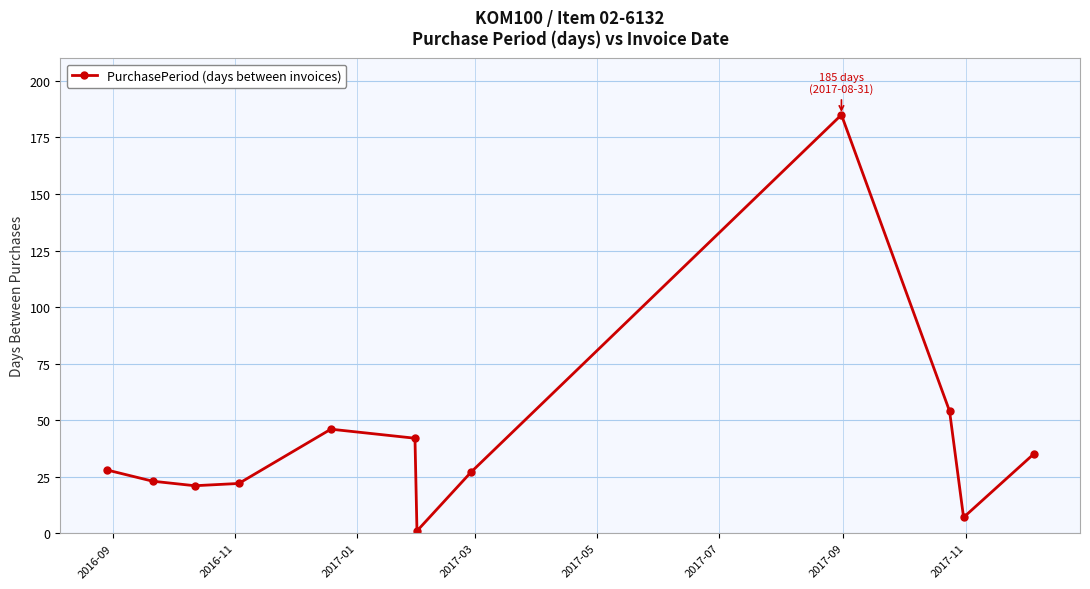

What is the difference between the second highest and second lowest values?

47